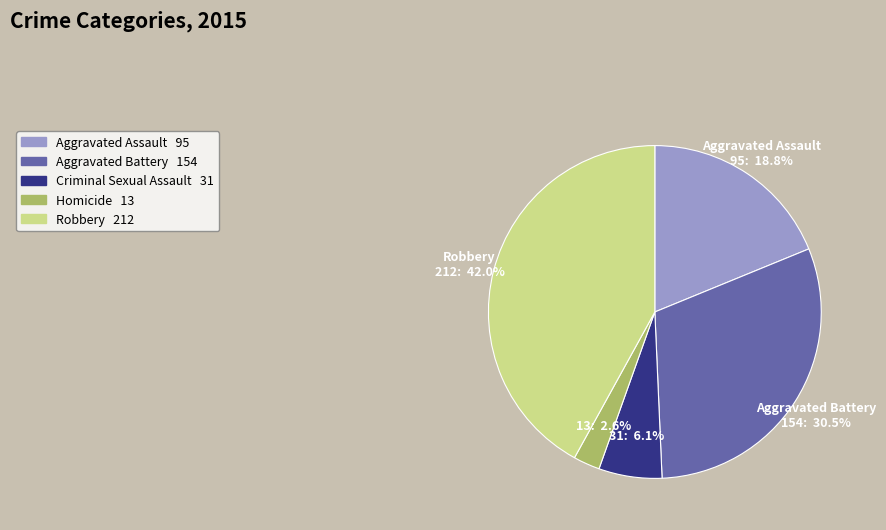

Which category has the biggest portion of the pie?

Robbery